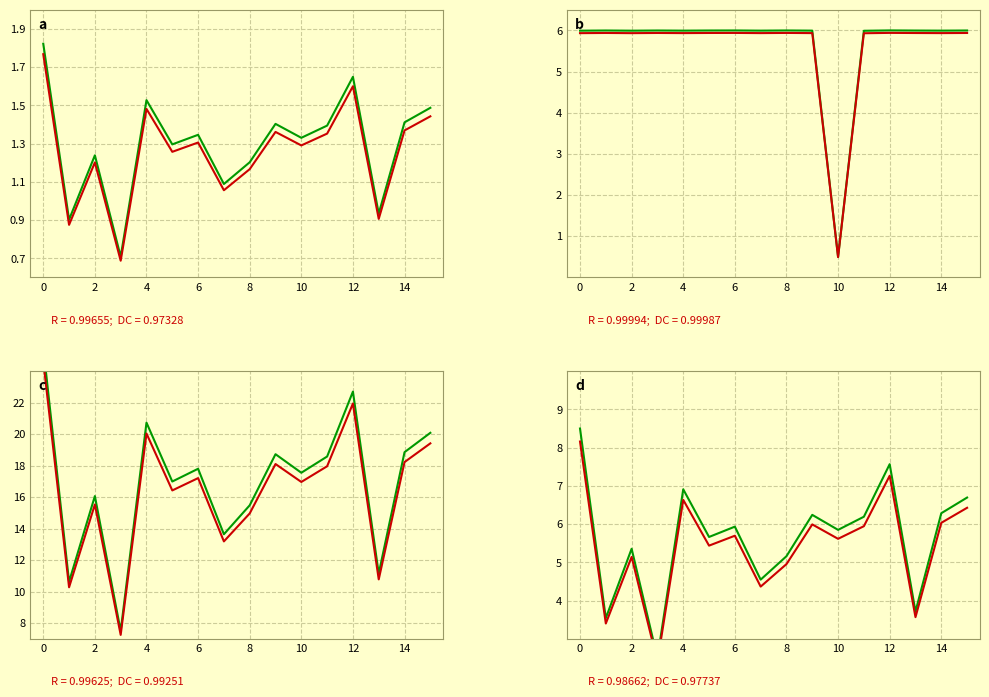

The value of actual at 15 is 6.4. True or false?

True